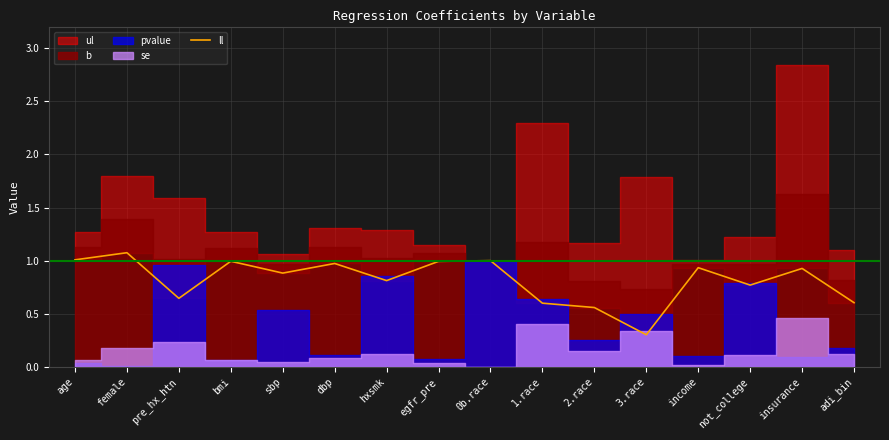

What is the highest value of the ll series?

1.1